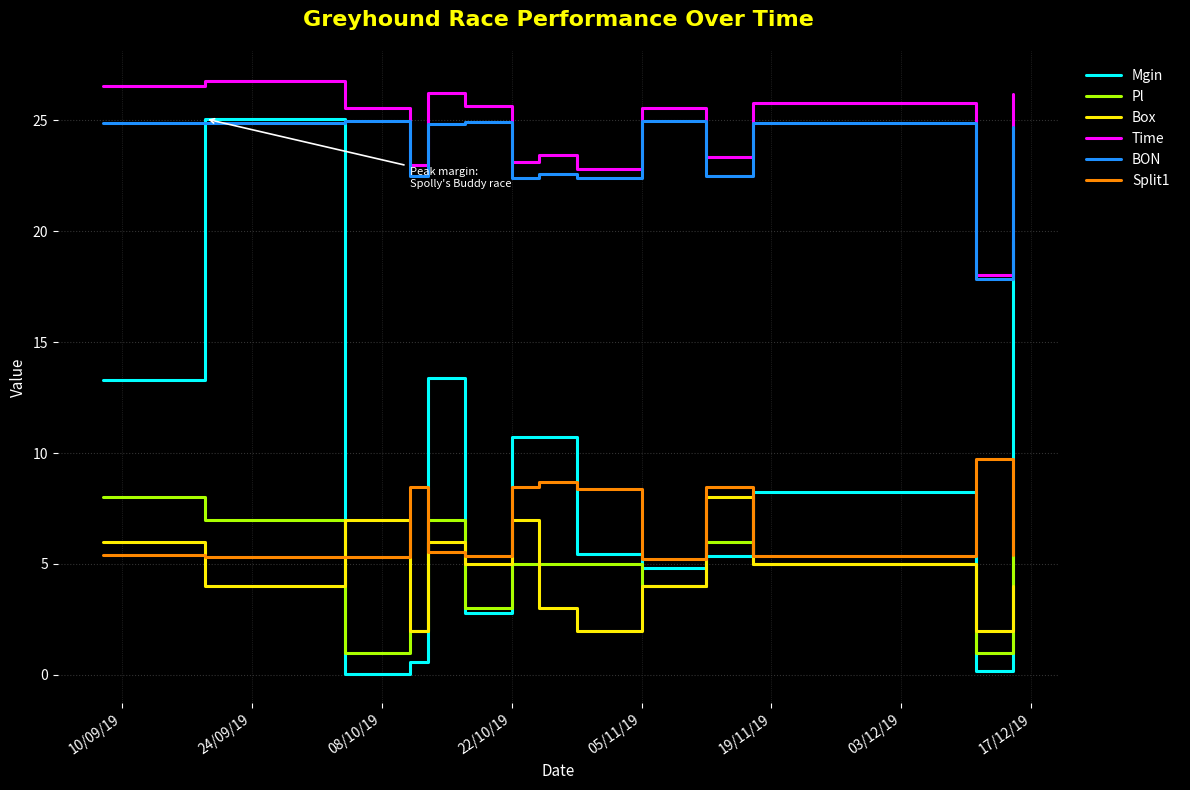

True or false: Pl and BON cross at least once.

False